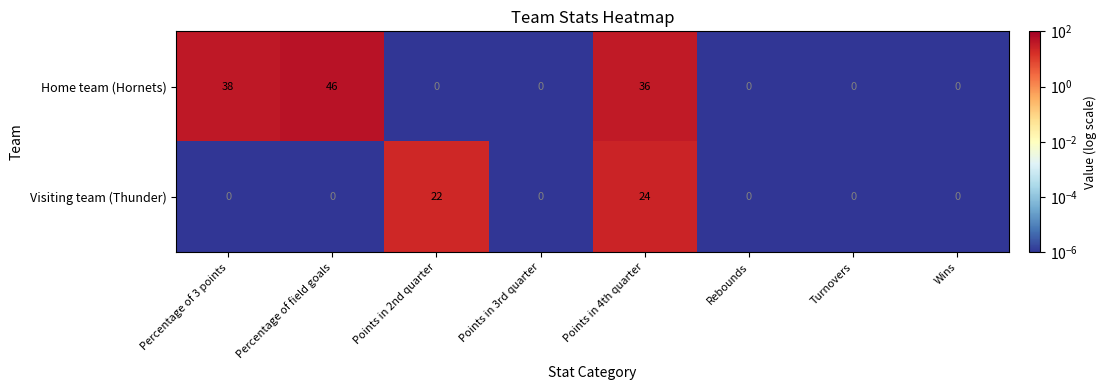

At which category is the sum across all series the highest?

Points in 4th quarter